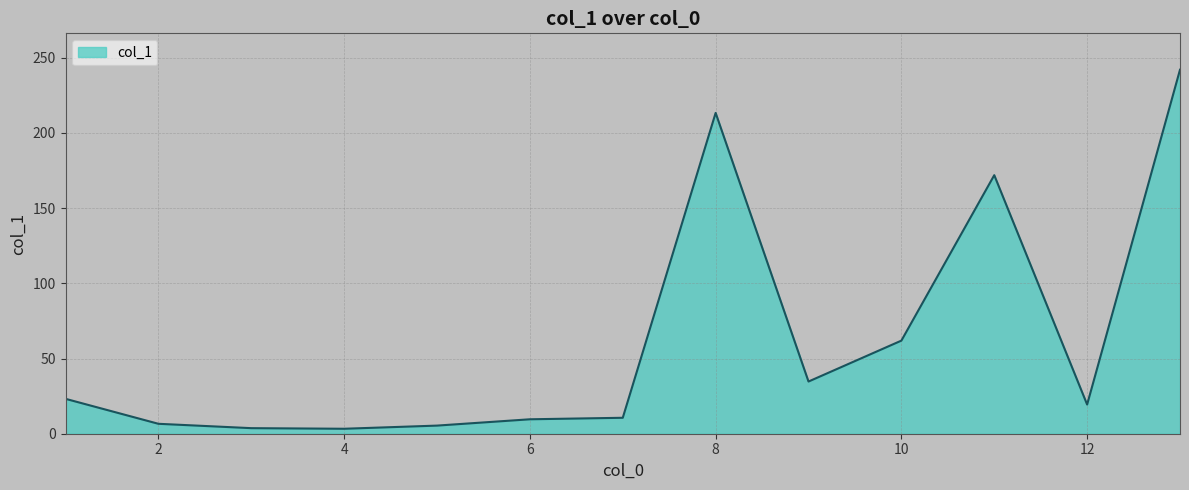

What is the greatest value displayed?

242.0